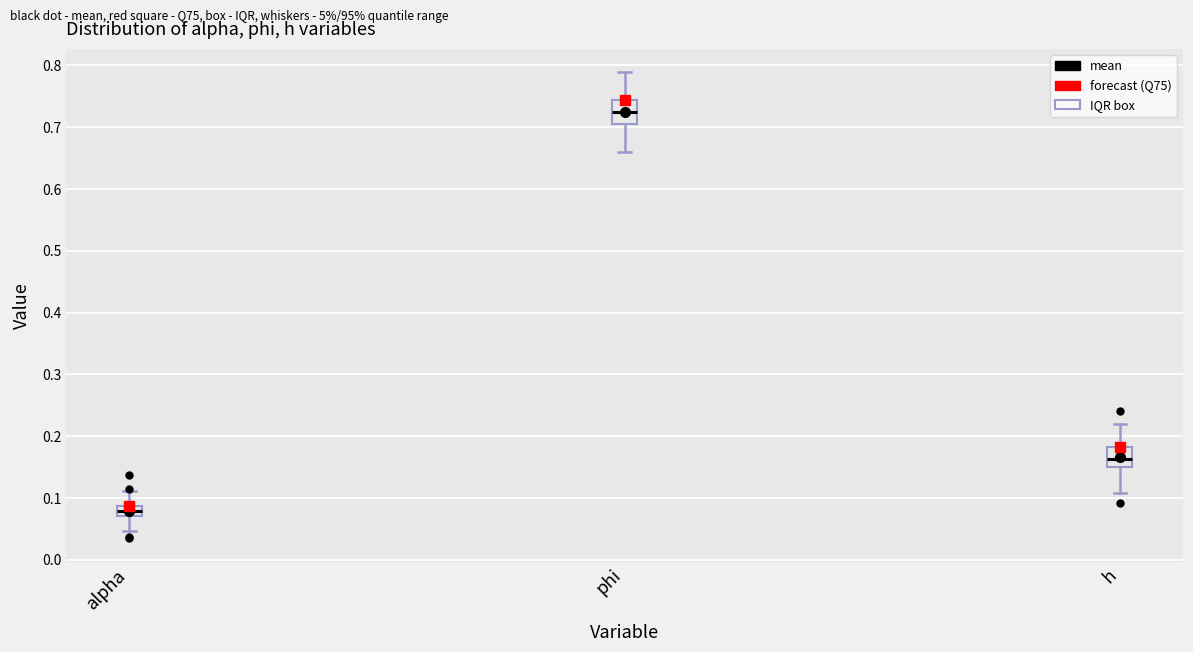

Reading left to right, read every box against the y-axis: the position of its median line, the range the box covers, and the ends of its whiskers. The values are not printed on the chart, so give them approximately, as read against the axis.

alpha: median 0.08, box 0.07 to 0.09, whiskers 0.05 to 0.11
phi: median 0.72, box 0.71 to 0.74, whiskers 0.66 to 0.79
h: median 0.16, box 0.15 to 0.18, whiskers 0.11 to 0.22